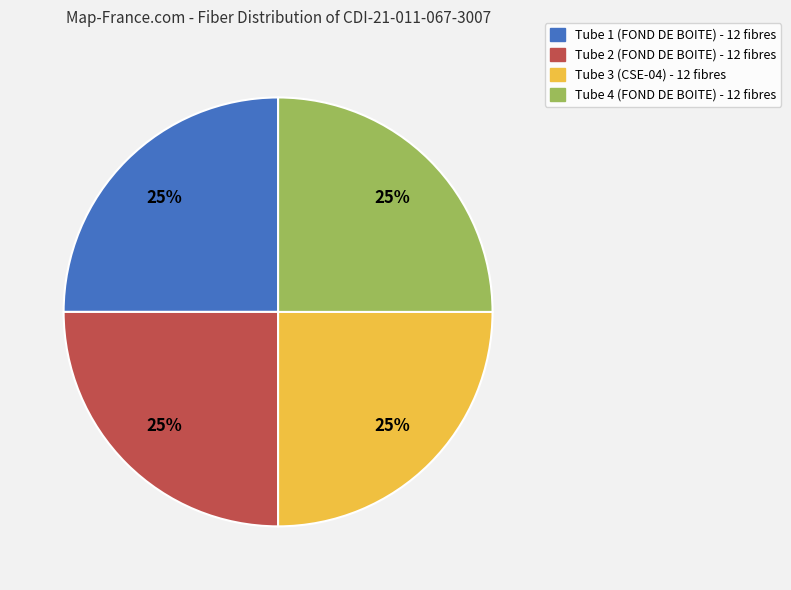

To the nearest percent, what is the average slice percentage?

25%